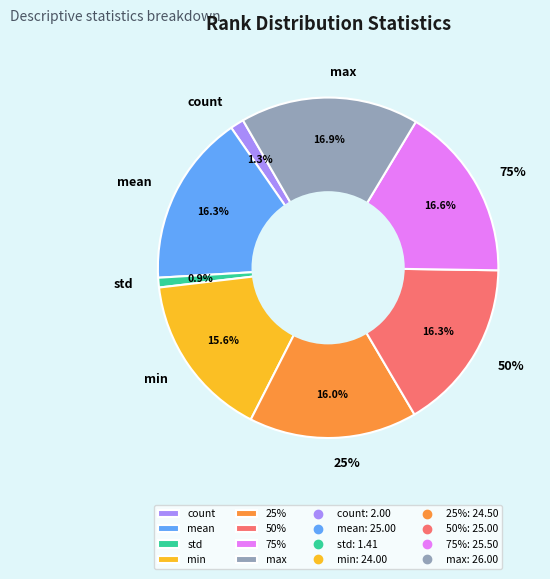

To the nearest percent, what portion does 75% represent?

17%